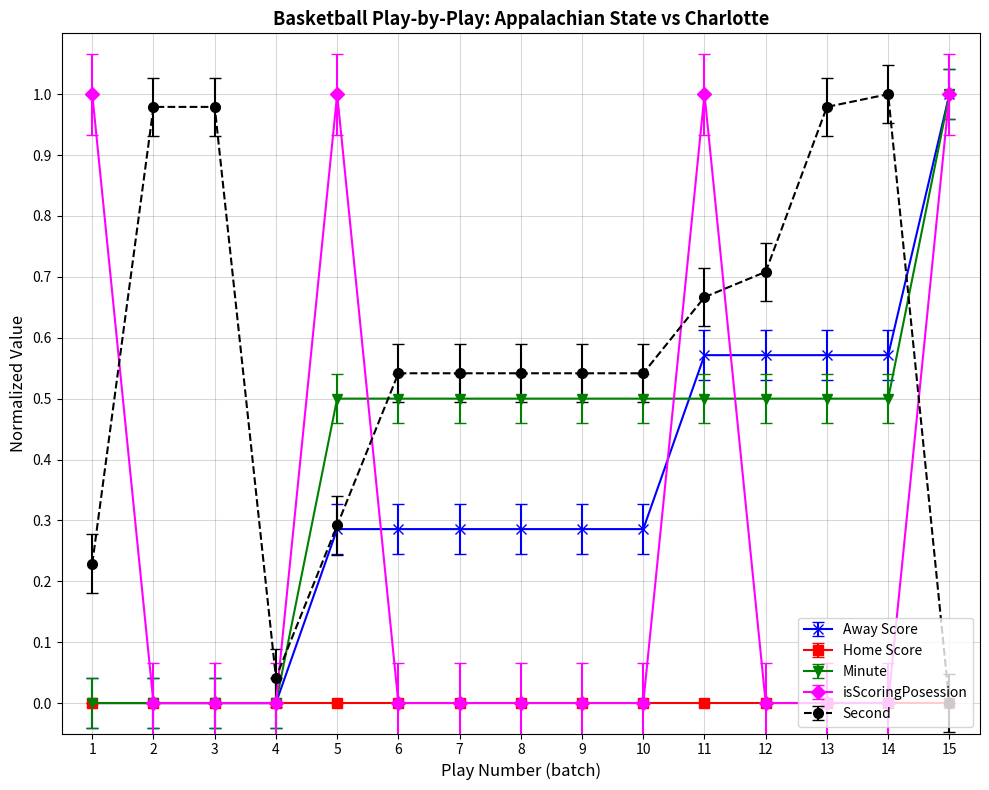

What are all the series names shown in the legend?

Away Score, Home Score, Minute, isScoringPosession, Second